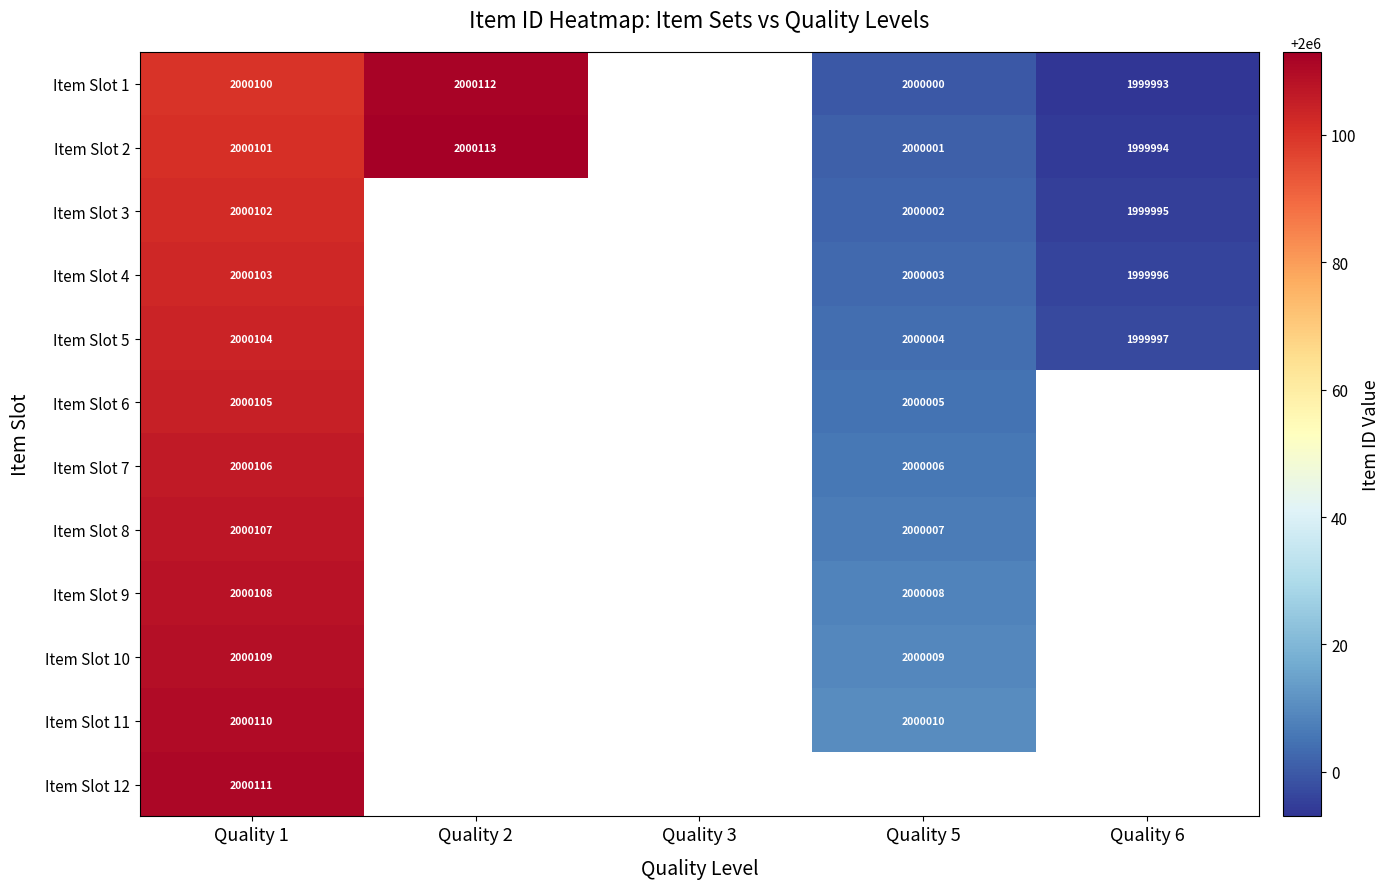

At how many categories does at least one series exceed 2000016?

2